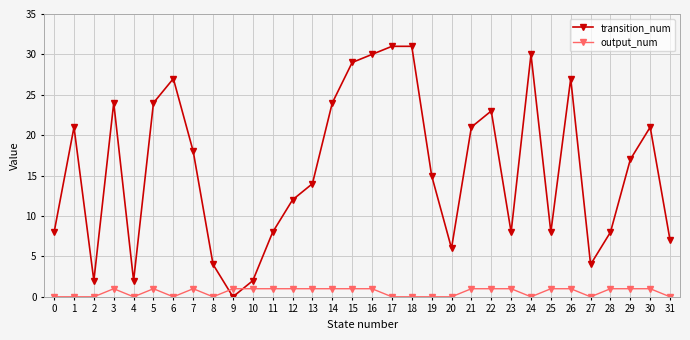

At how many categories does at least one series exceed 10?

19